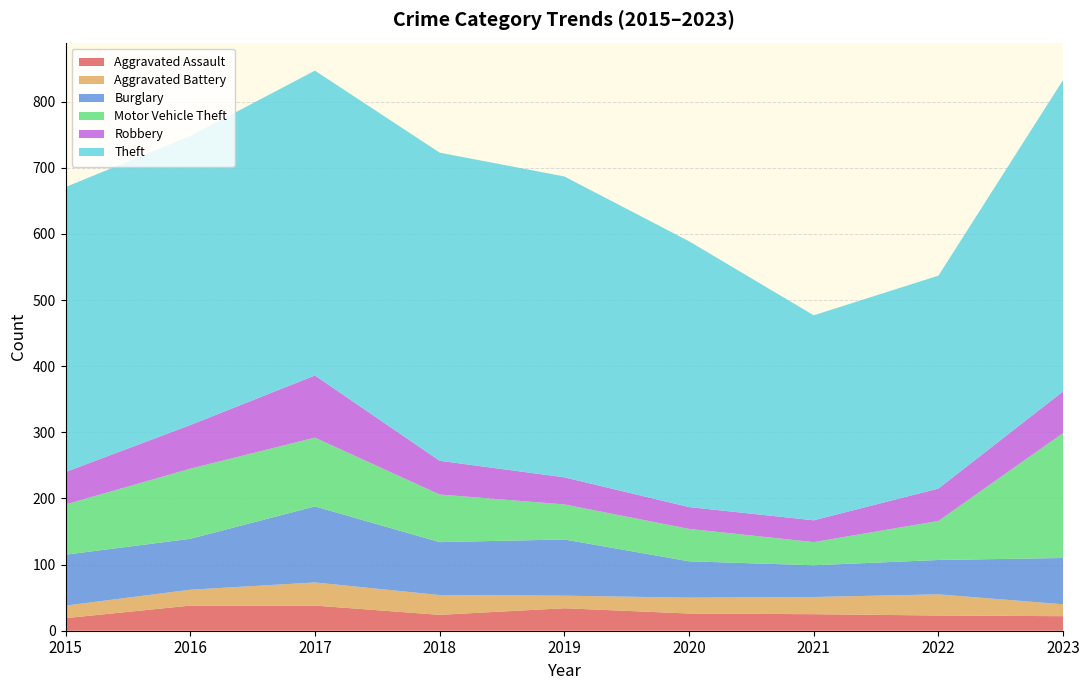

Reading left to right, extract all data points from this chart.

Aggravated Assault: 19	38	38	24	34	26	25	23	22
Aggravated Battery: 19	24	35	30	19	24	26	32	18
Burglary: 77	77	115	80	85	55	48	52	70
Motor Vehicle Theft: 76	106	104	72	53	49	35	59	189
Robbery: 49	66	94	51	41	33	33	49	63
Theft: 431	437	461	466	455	402	310	322	471